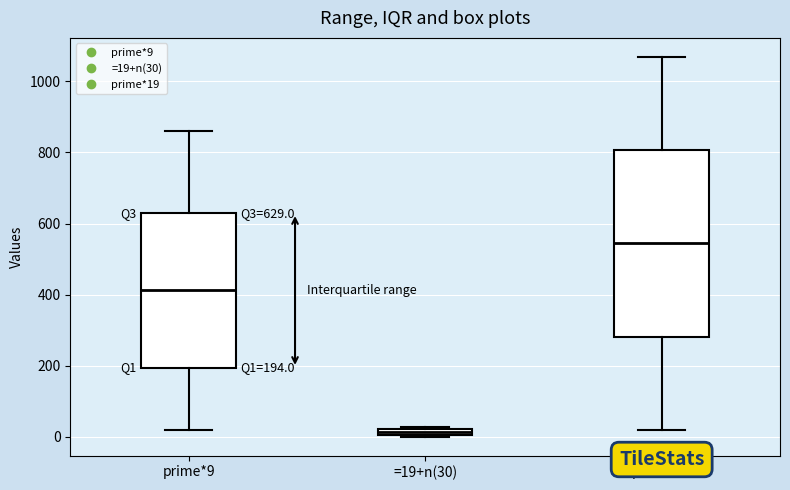

Which box's median line is the lowest?

=19+n(30)